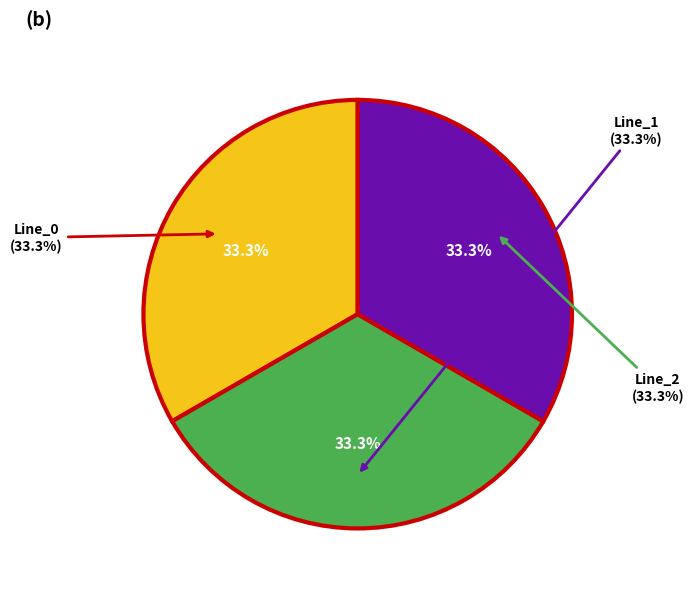

Rank the categories by value from highest to lowest.

Line_0, Line_1, Line_2